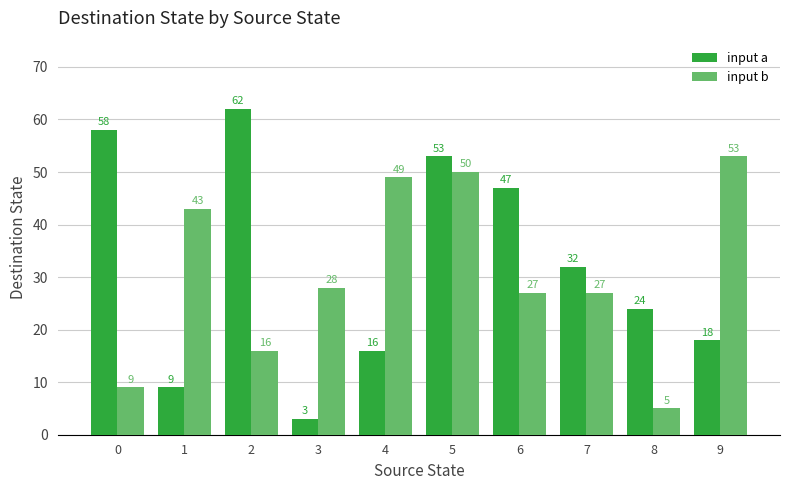

What is the sum of all input b values?

307